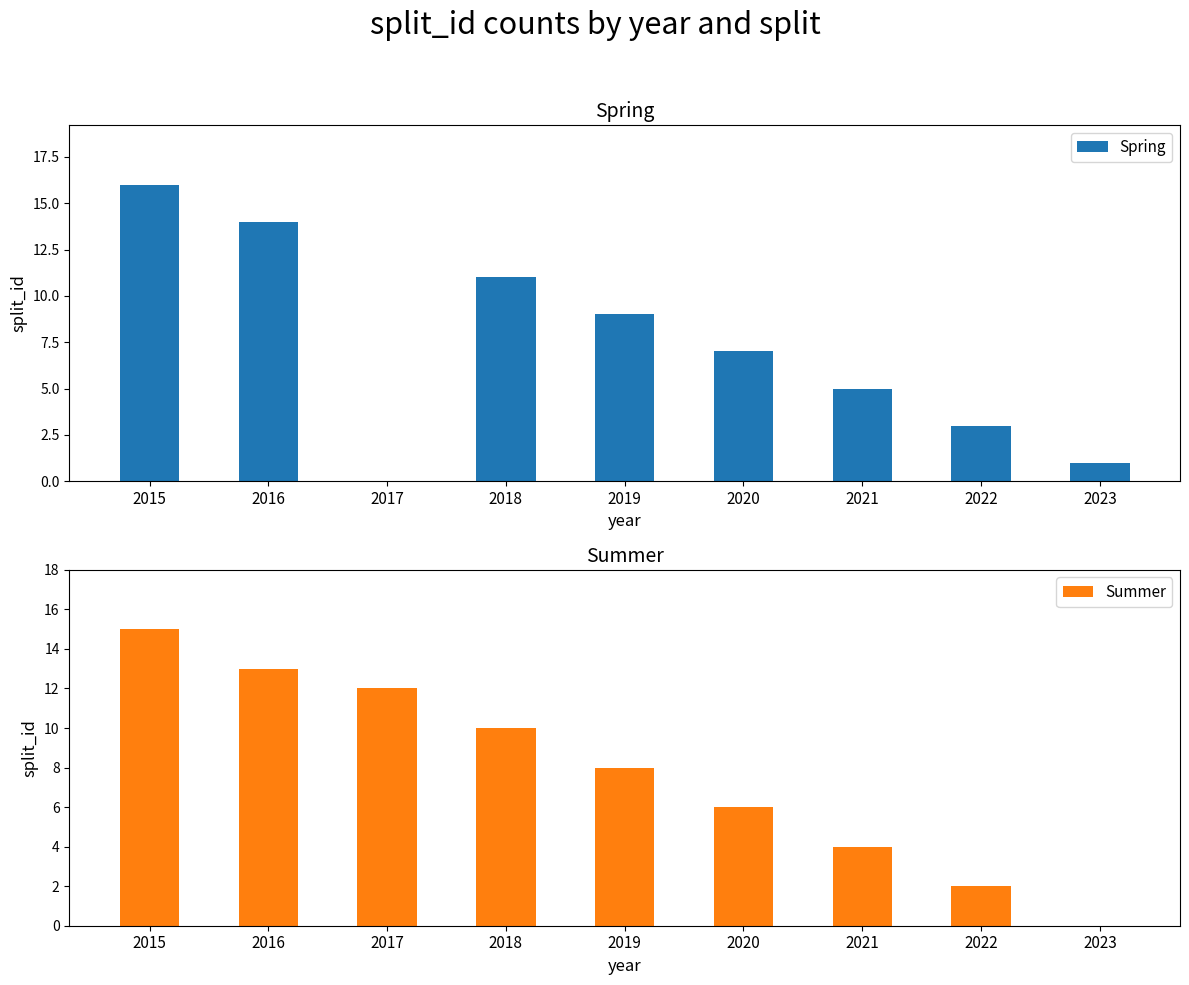

At which label does Summer reach its peak?

2015